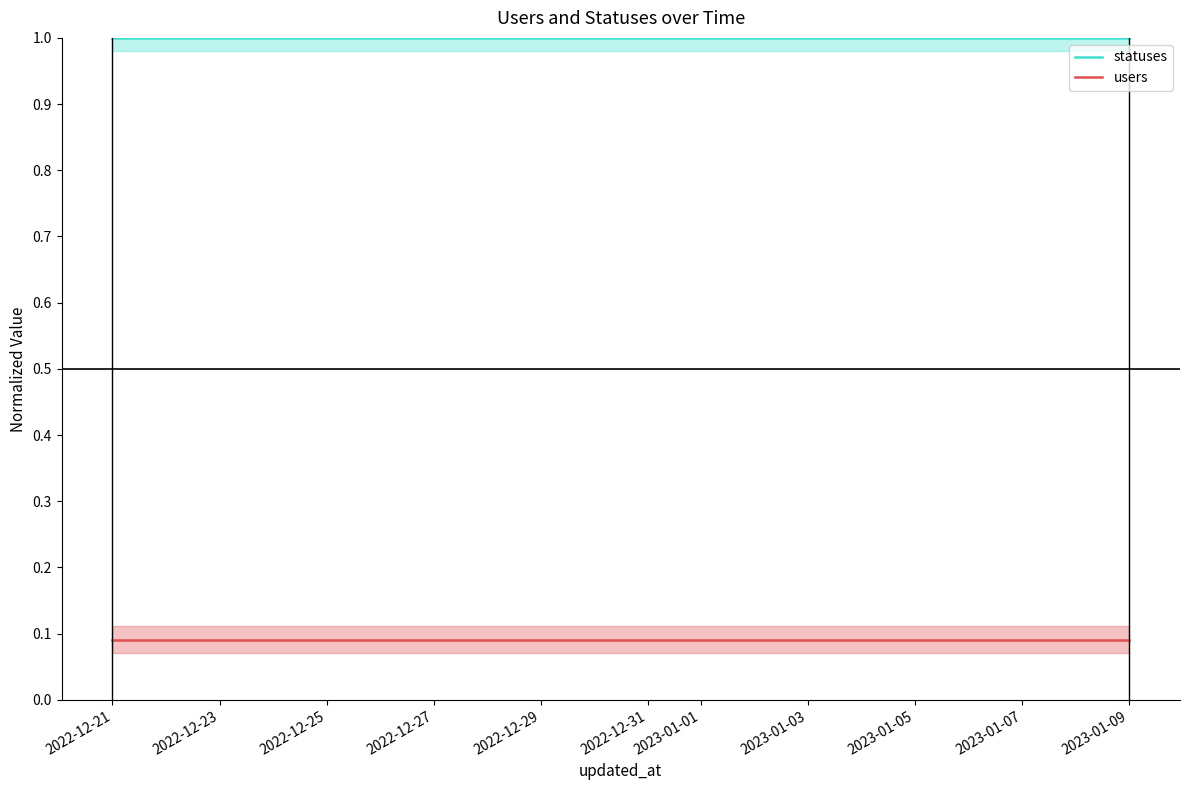

What is the average value of the users series?

0.1